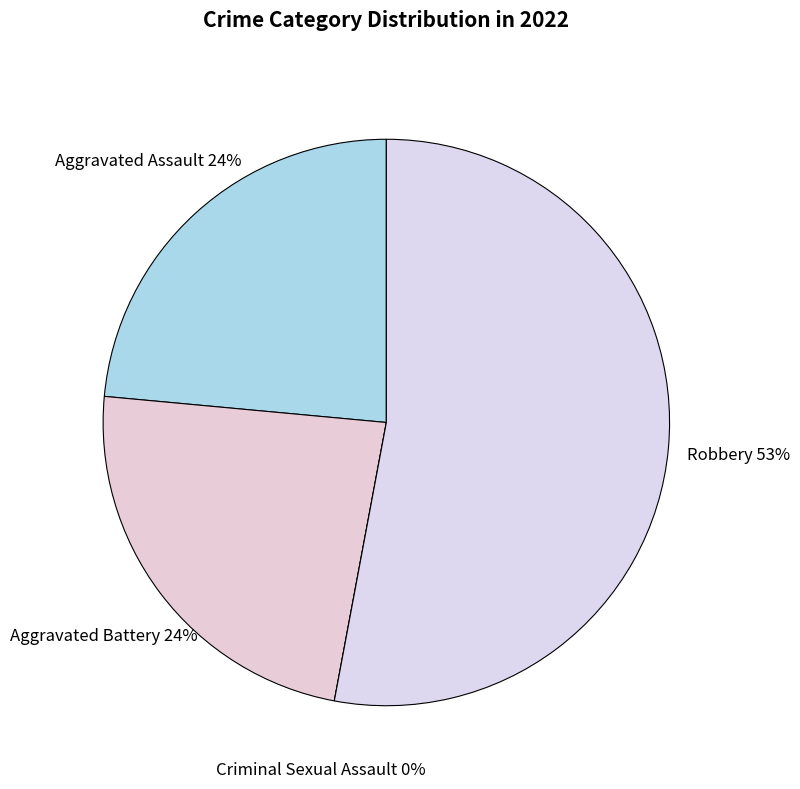

To the nearest percent, what is the difference between the largest and smallest slice percentages?

53%